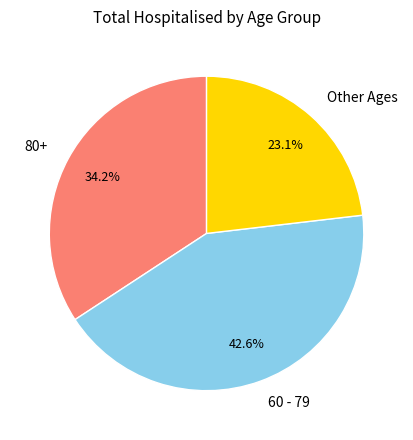

Rank the categories by value from highest to lowest.

60 - 79, 80+, Other Ages